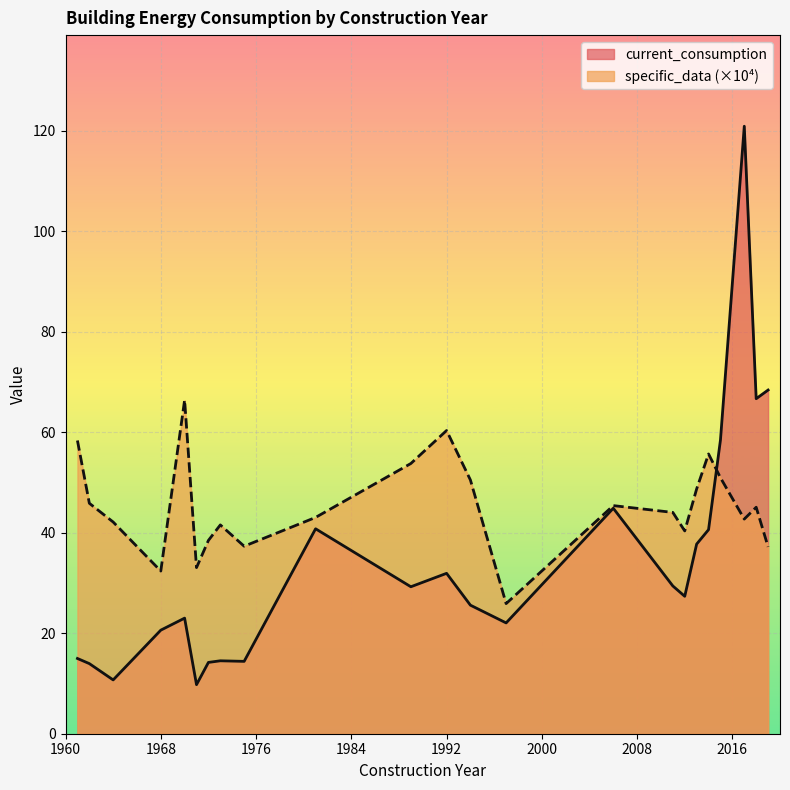

Which series has the largest total across all categories?

specific_data (×10⁴)